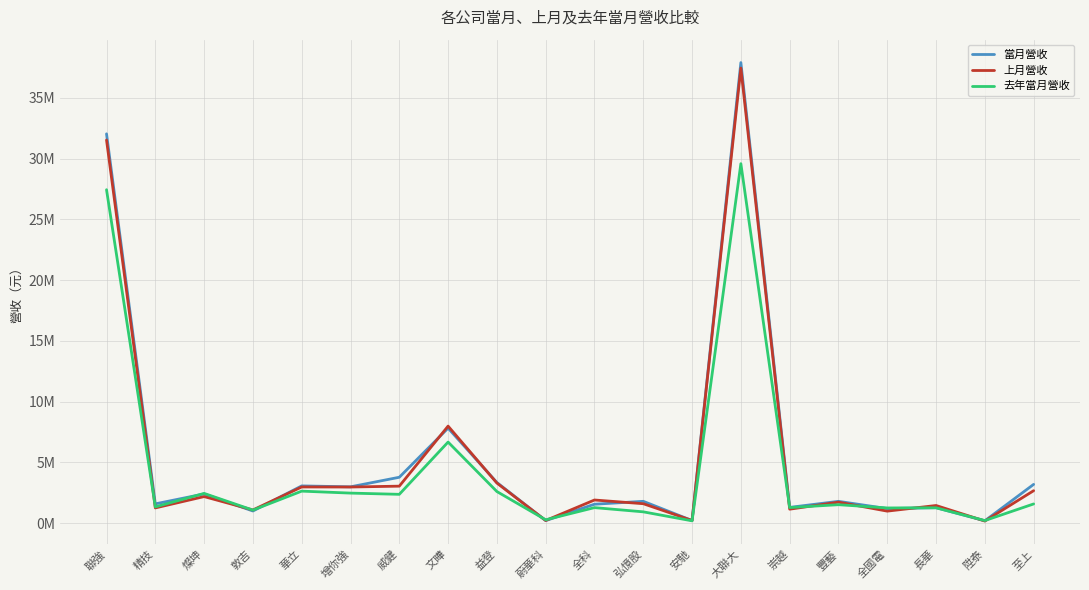

At which category is the sum across all series the highest?

大聯大